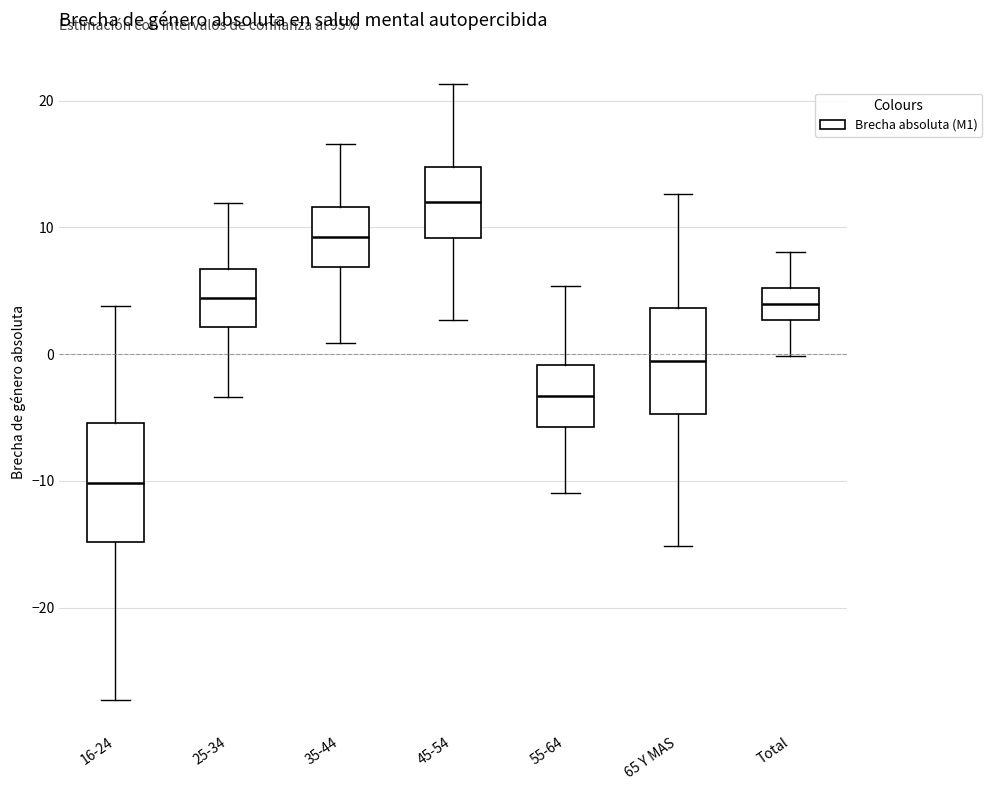

Which box's median line is the highest?

45-54